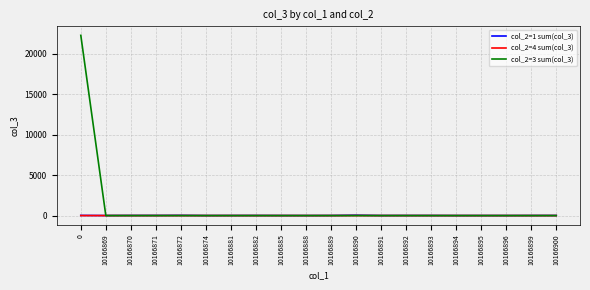

Which series has the largest total across all categories?

col_2=3 sum(col_3)